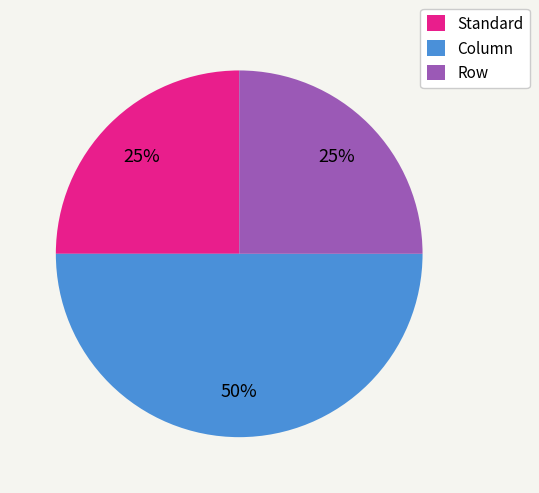

Which slice is the largest?

Column